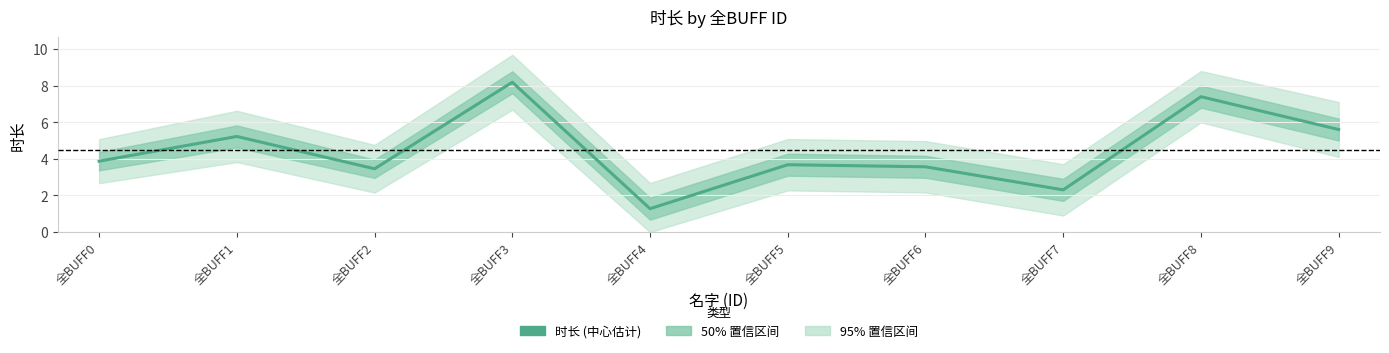

Rank the categories by value from lowest to highest.

全BUFF4, 全BUFF7, 全BUFF2, 全BUFF6, 全BUFF5, 全BUFF0, 全BUFF1, 全BUFF9, 全BUFF8, 全BUFF3